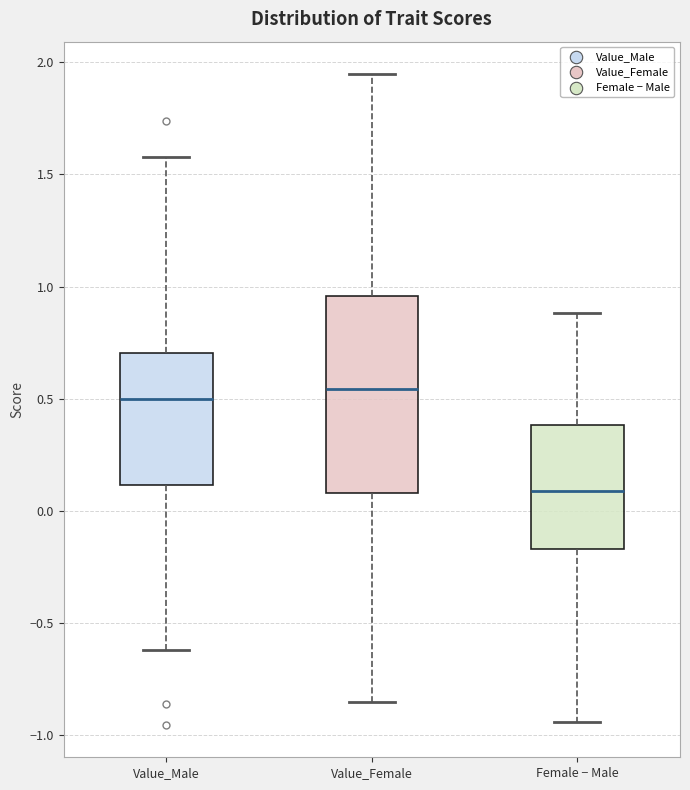

Comparing the boxes themselves (not the whiskers), which one is the tallest?

Value_Female